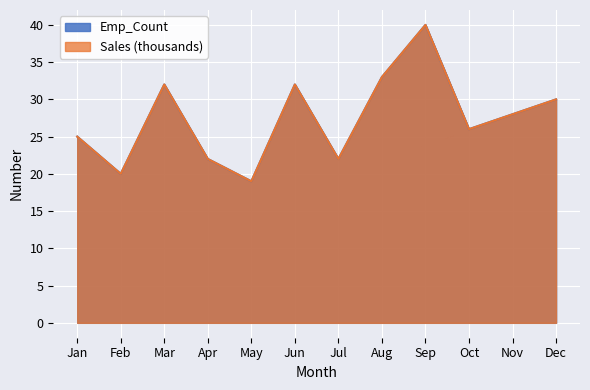

True or false: Sales and Emp_Count intersect in this chart.

False